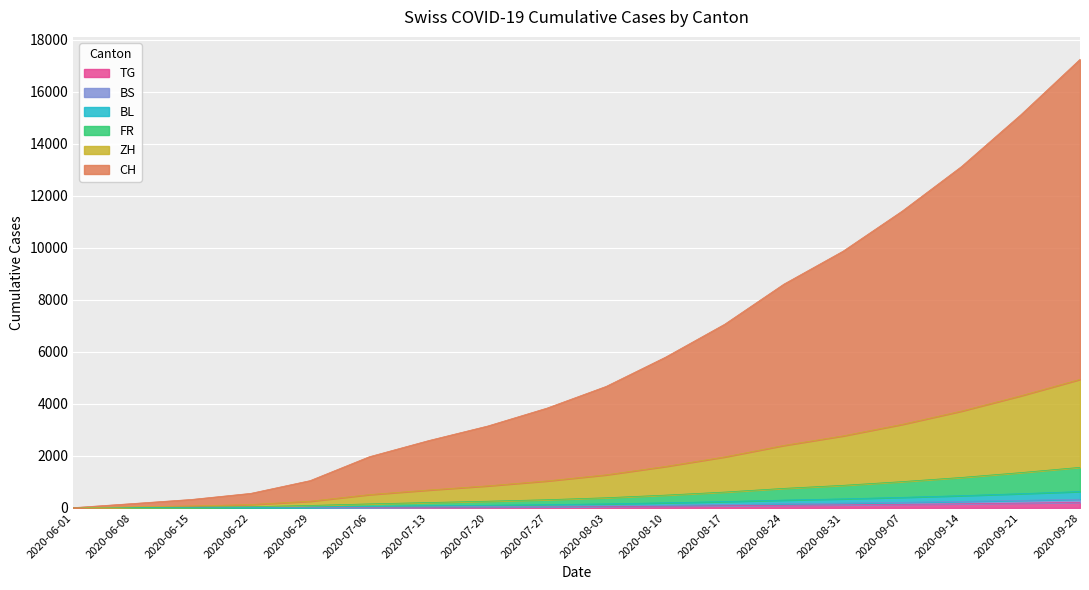

True or false: BS and CH intersect in this chart.

False